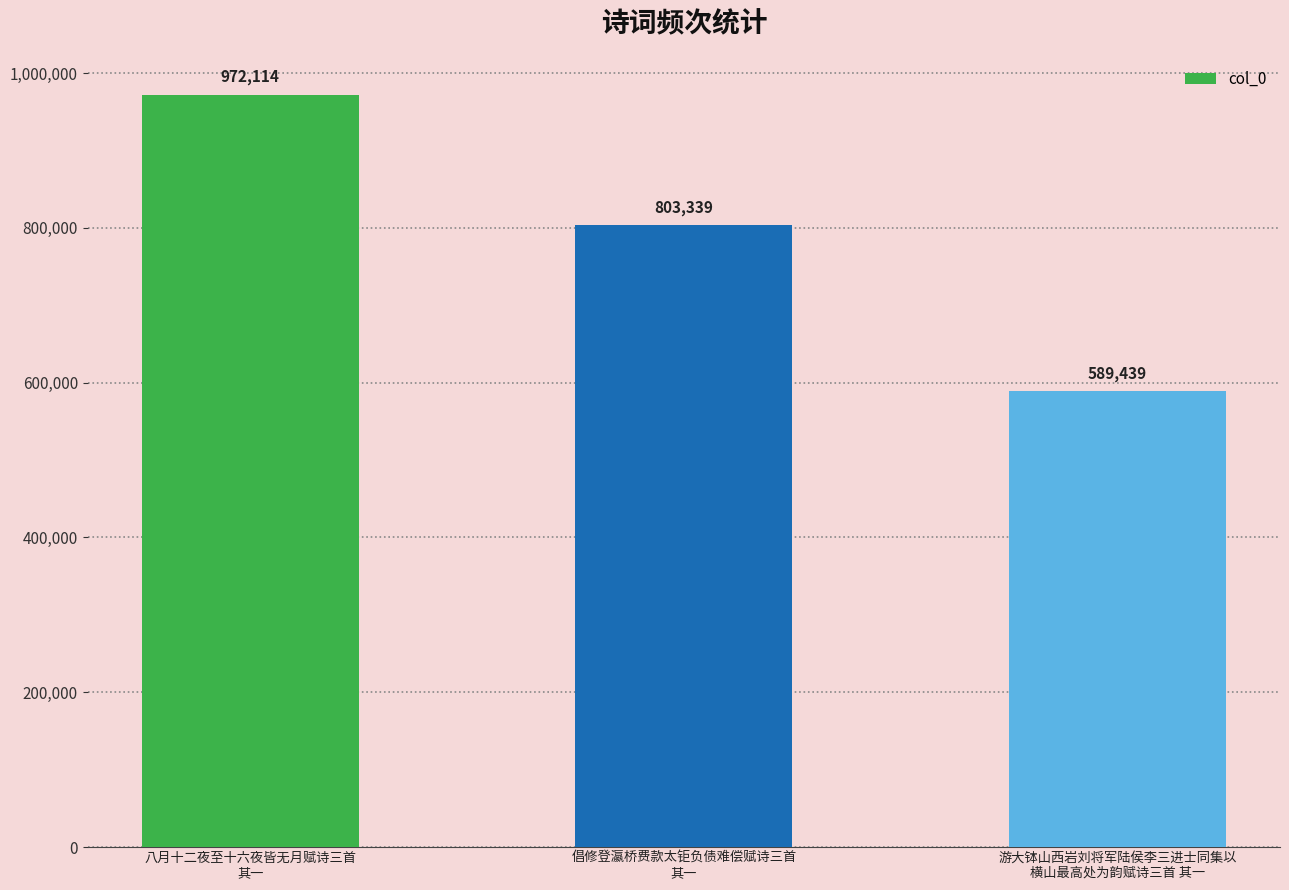

Rank the categories by value from highest to lowest.

八月十二夜至十六夜皆无月赋诗三首
其一, 倡修登瀛桥费款太钜负债难偿赋诗三首
其一, 游大钵山西岩刘将军陆侯李三进士同集以
横山最高处为韵赋诗三首 其一